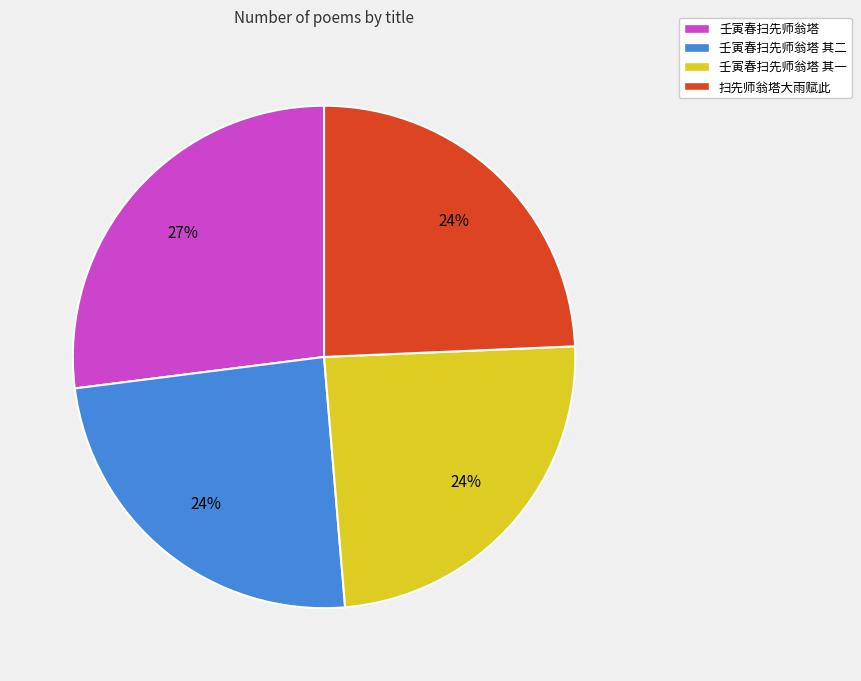

Which has a higher value, 壬寅春扫先师翁塔 or 壬寅春扫先师翁塔 其二?

壬寅春扫先师翁塔